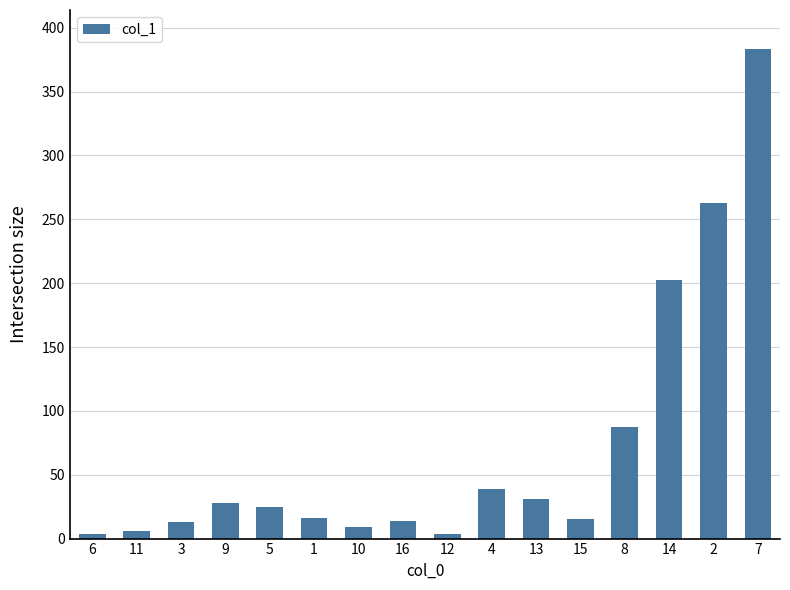

The chart shows a value of 262.6 at 2. True or false?

True